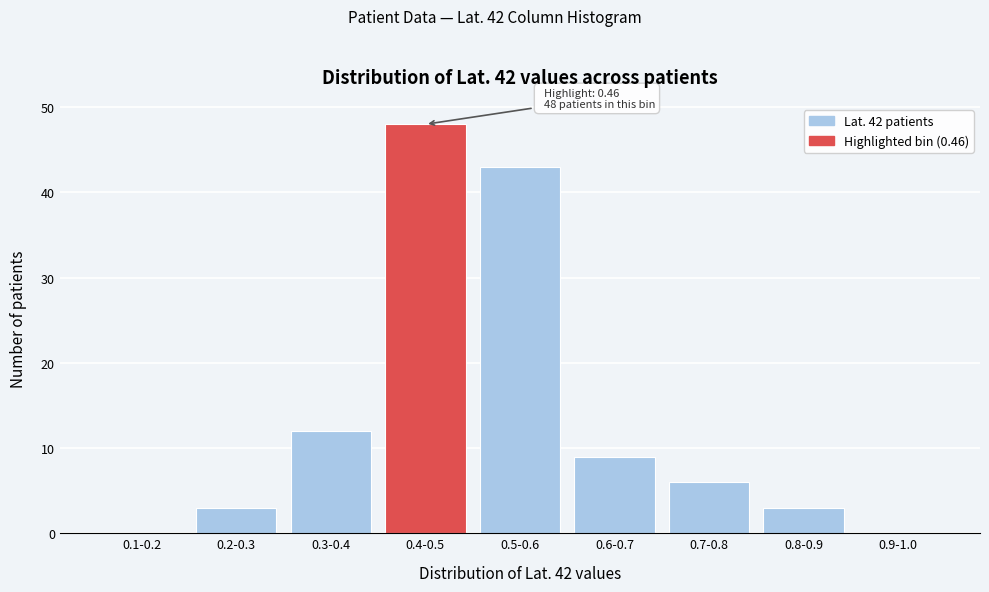

Reading left to right, what are all the values shown in this chart?

0.1-0.2=0	0.2-0.3=3	0.3-0.4=12	0.4-0.5=48	0.5-0.6=43	0.6-0.7=9	0.7-0.8=6	0.8-0.9=3	0.9-1.0=0